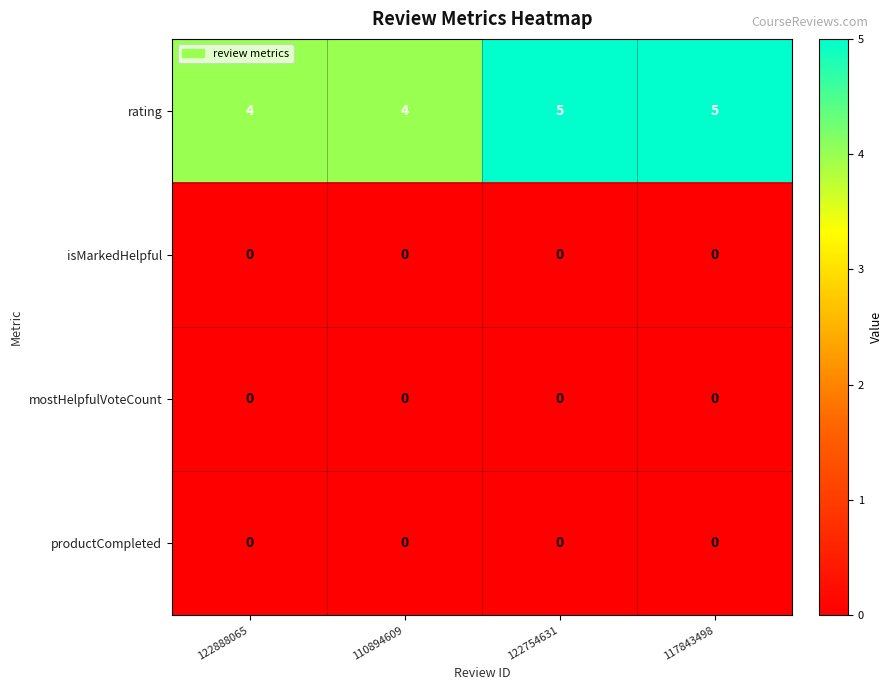

The value of isMarkedHelpful at 122888065 is 0. True or false?

True